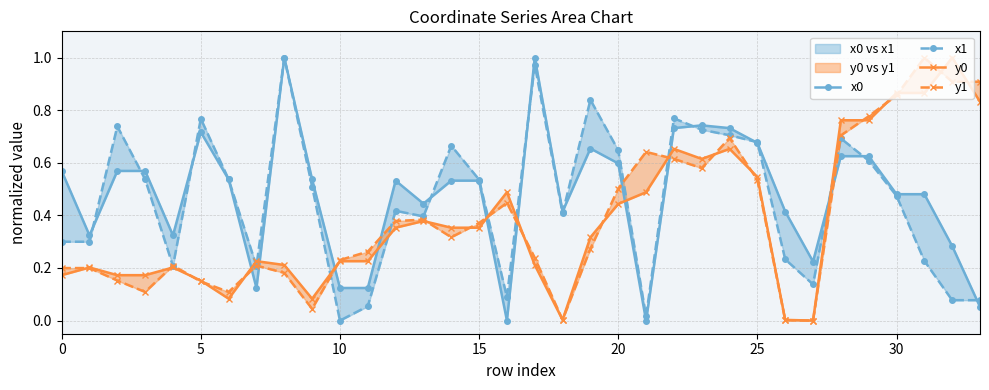

How many values in x1 are above zero?

33